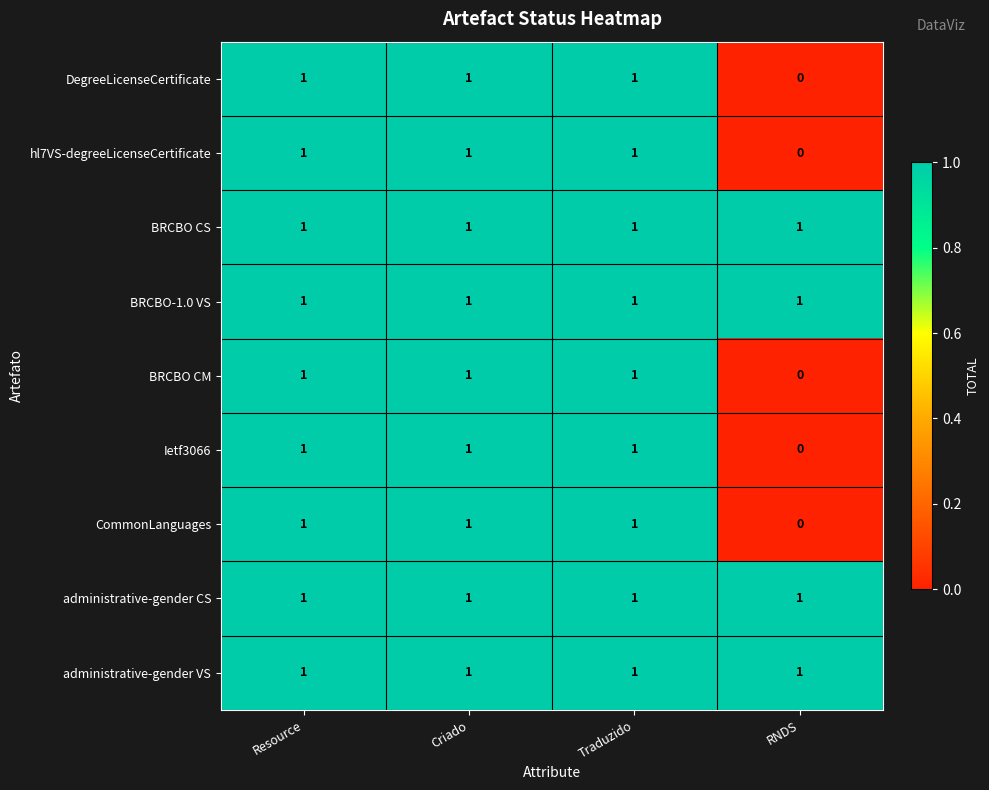

What is the total value across all series at Traduzido?

9